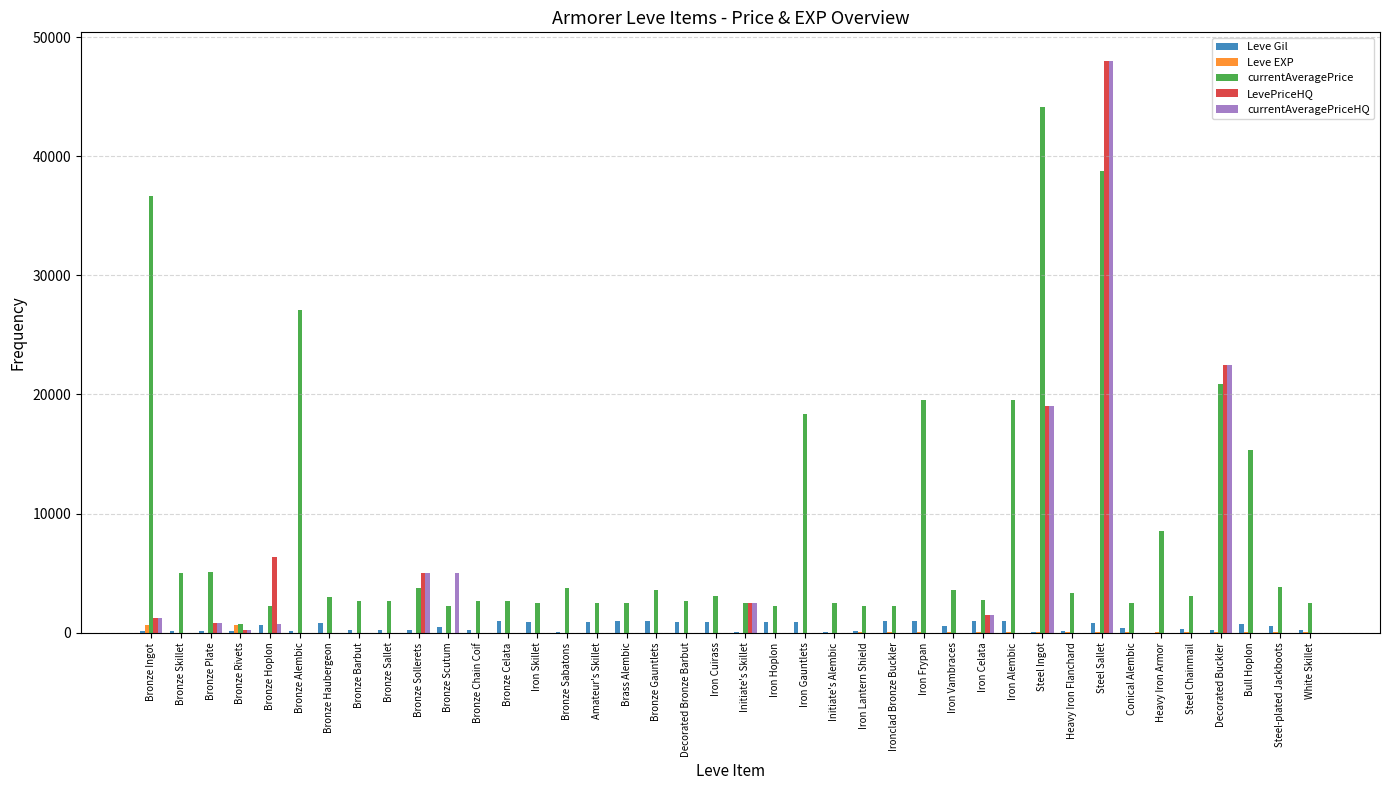

At which category does the chart reach its peak across all series?

Steel Sallet